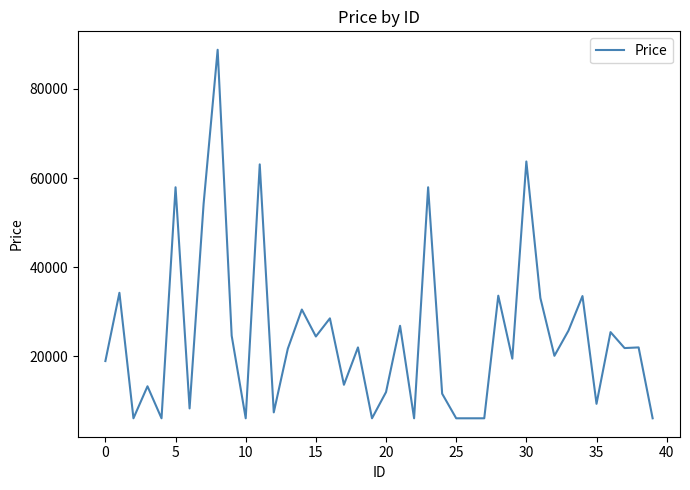

What is the minimum value shown in the chart?

6120.0